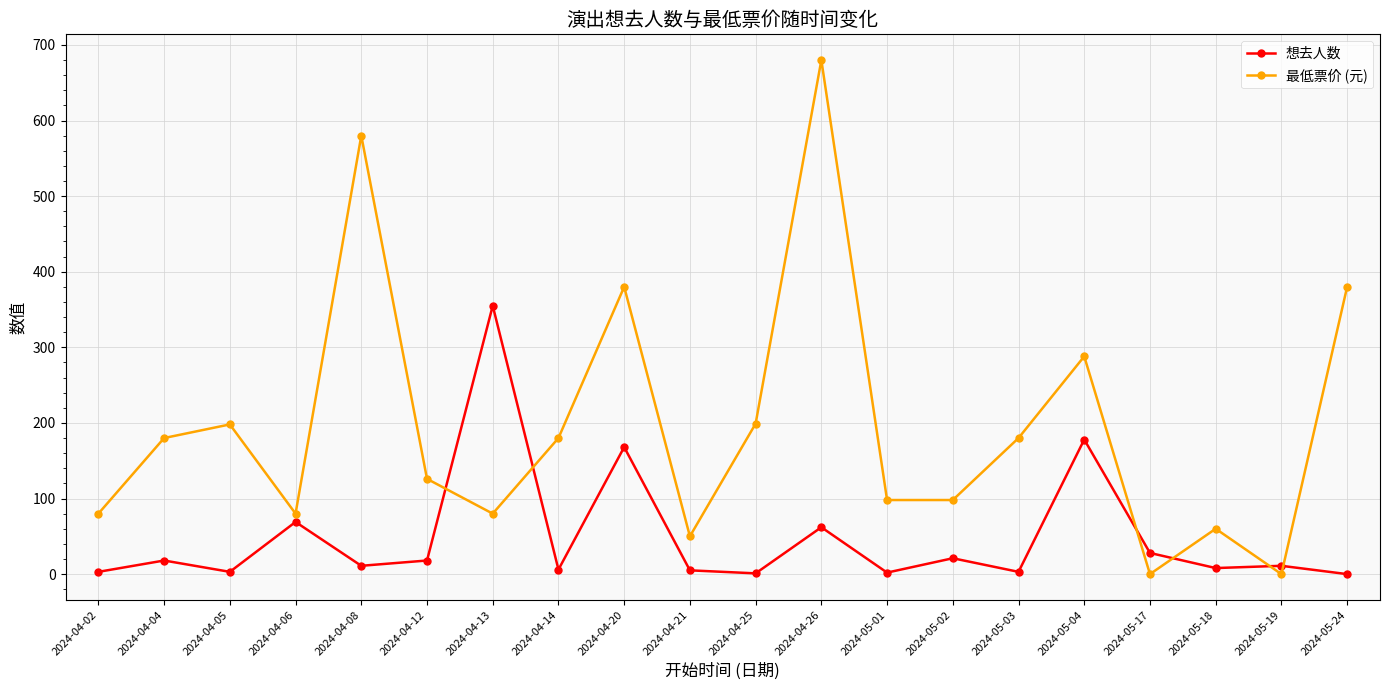

Where is the first local maximum for 最低票价 (元)?

2024-04-05